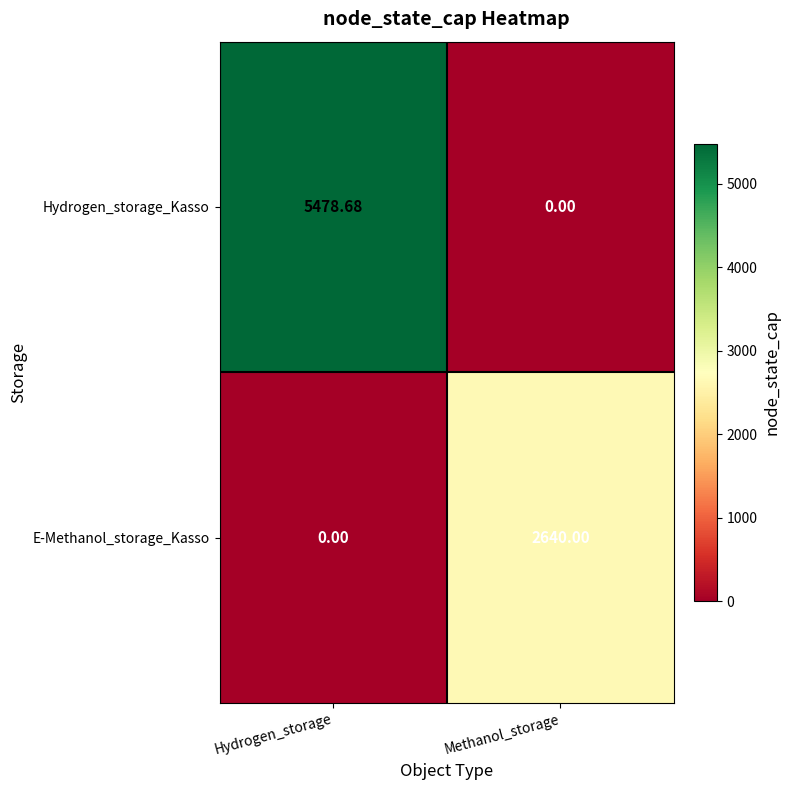

Which category has the highest value across all series?

Hydrogen_storage